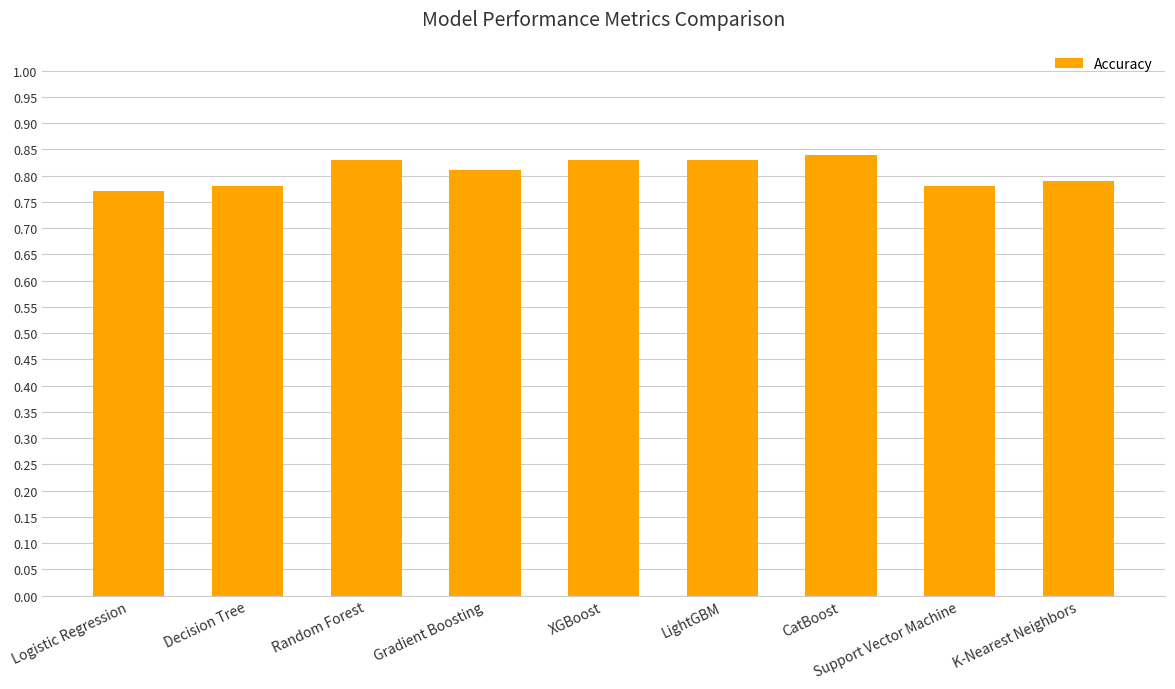

Which has a higher value, Gradient Boosting or Decision Tree?

Gradient Boosting